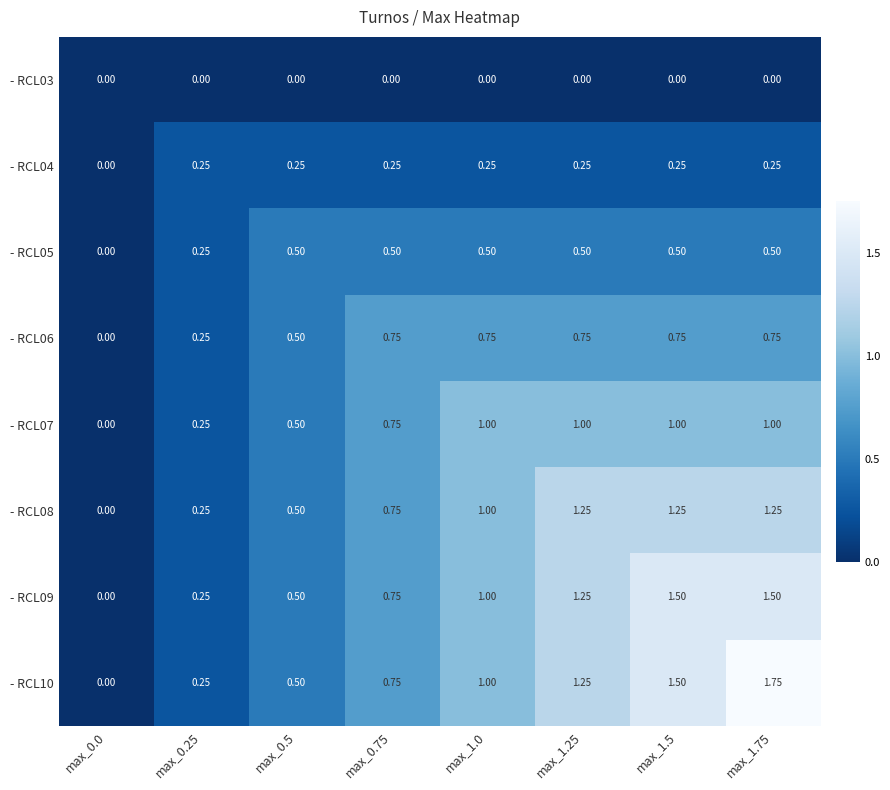

Is the value of - RCL08 at max_1.25 greater than the value of - RCL07 at max_1.75?

Yes